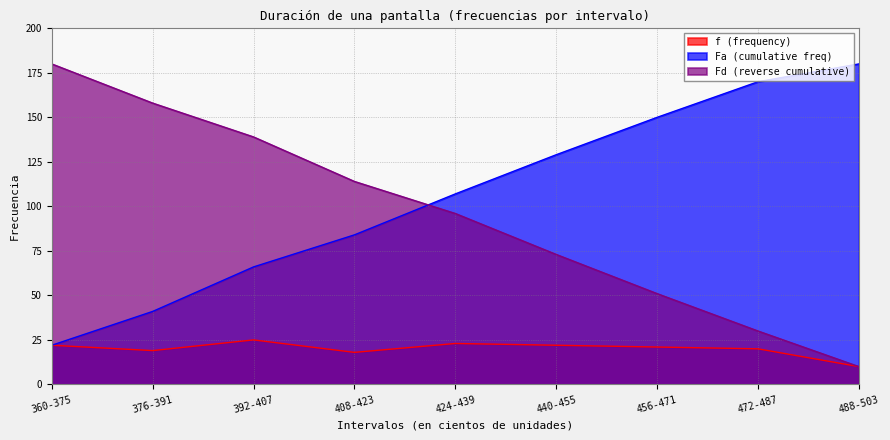

True or false: f (frequency) and Fa (cumulative freq) cross at least once.

False